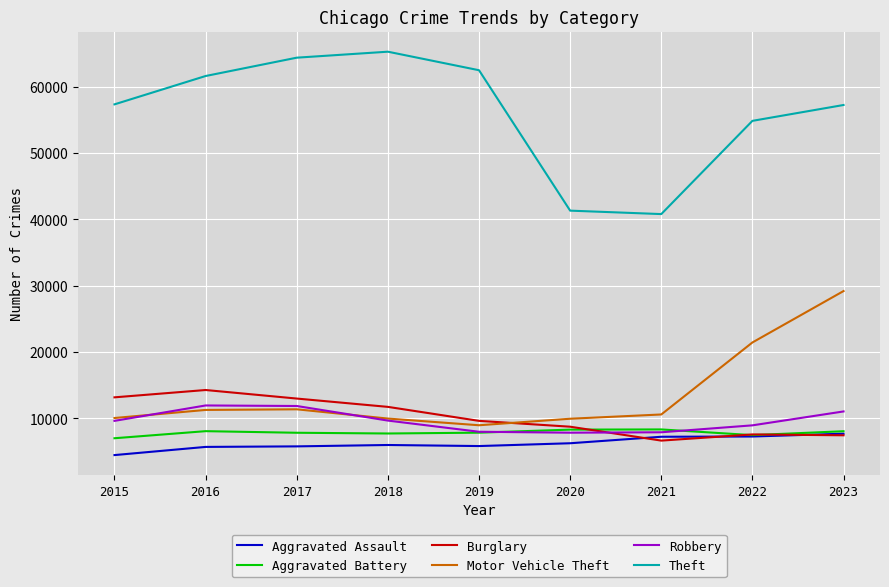

What is the total value across all series at 2017?

114285